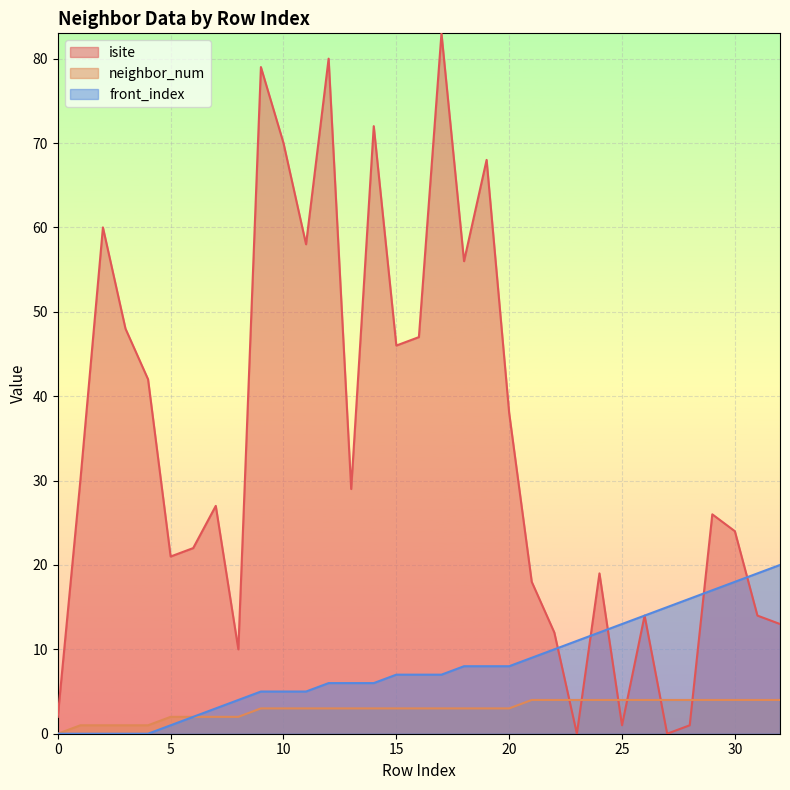

What are all the series names shown in the legend?

isite, neighbor_num, front_index